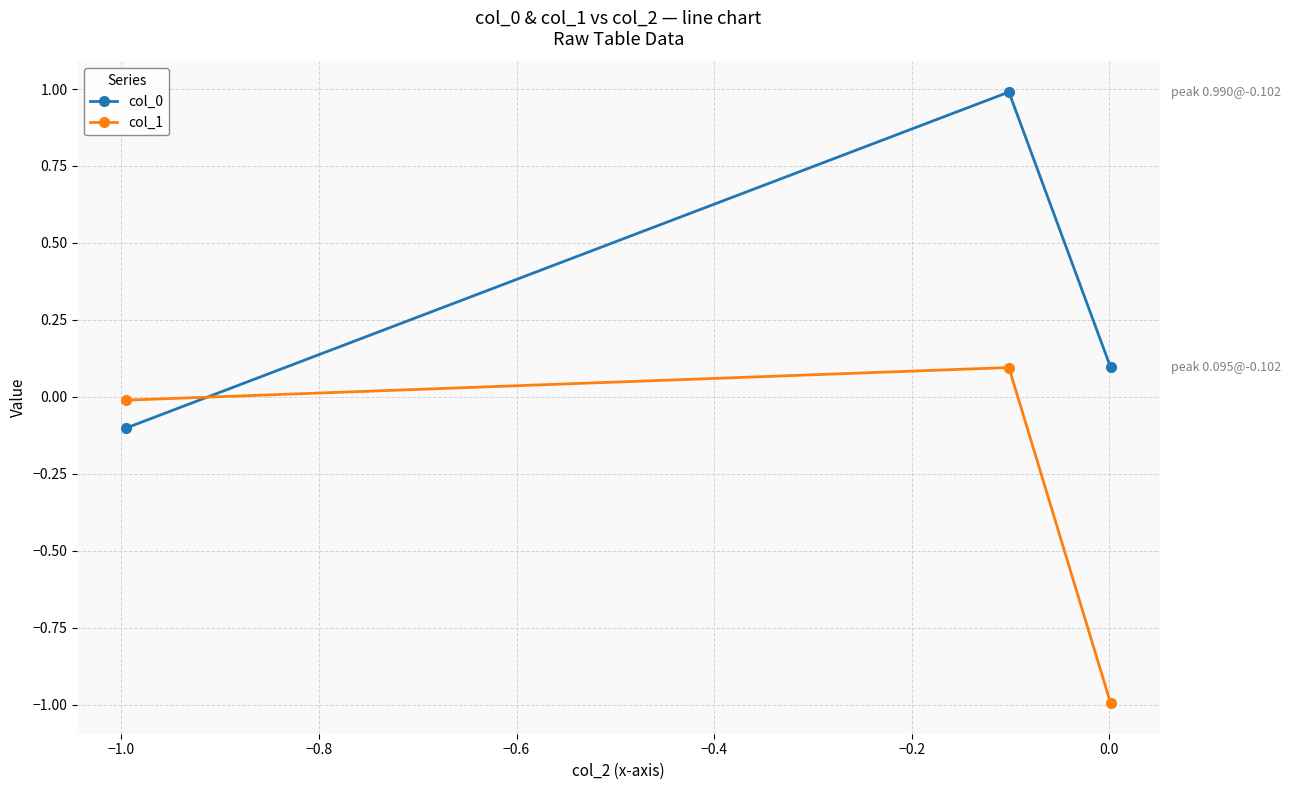

Count the number of data series in this chart.

2